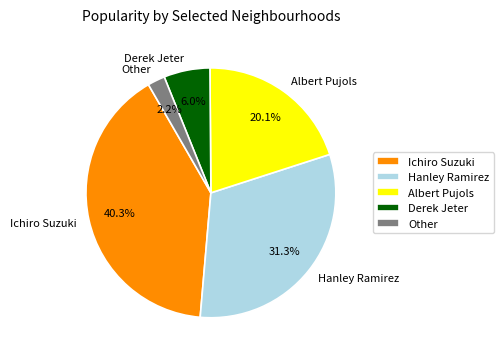

Count the number of slices in the pie.

5